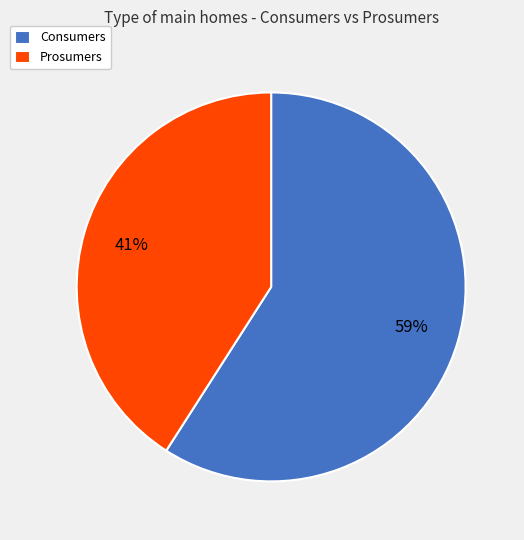

To the nearest percent, what portion does Consumers represent?

59%